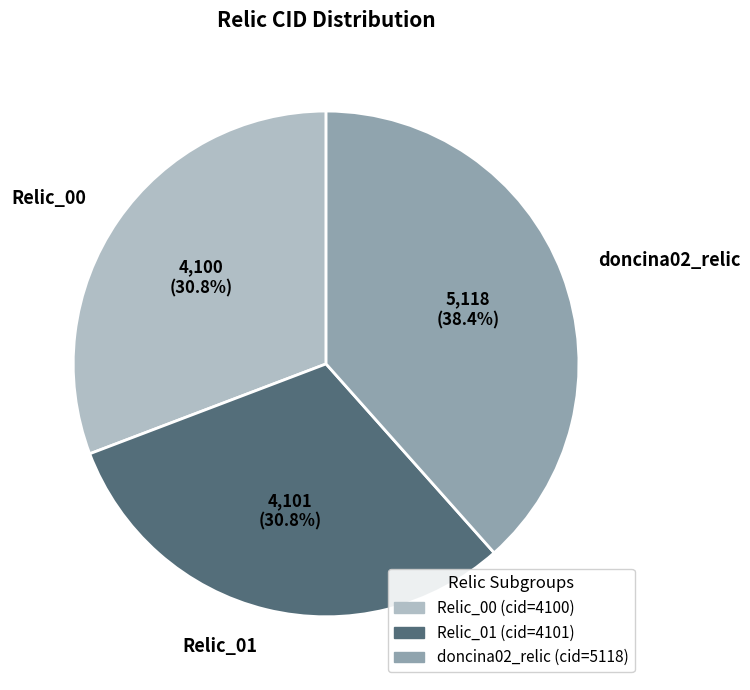

What percentage is the doncina02_relic slice, to the nearest percent?

38%